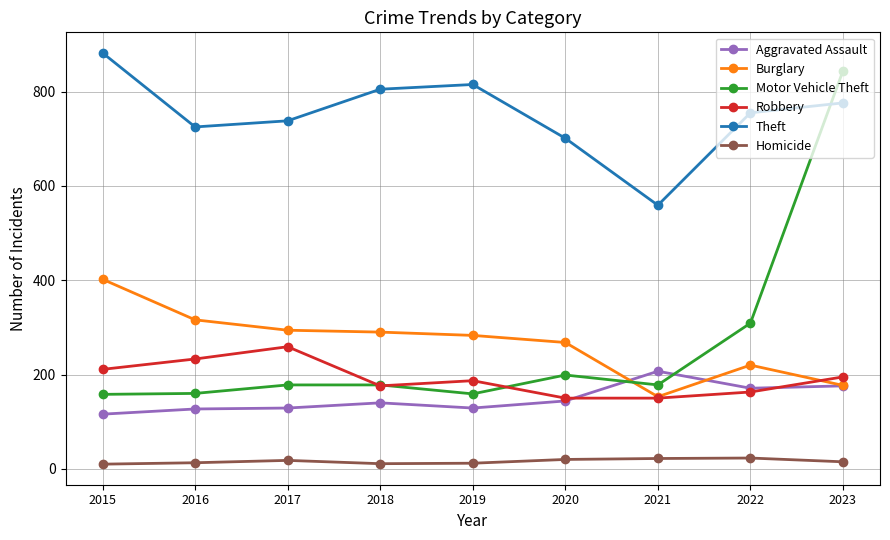

How many intersections are there between Robbery and Aggravated Assault?

2